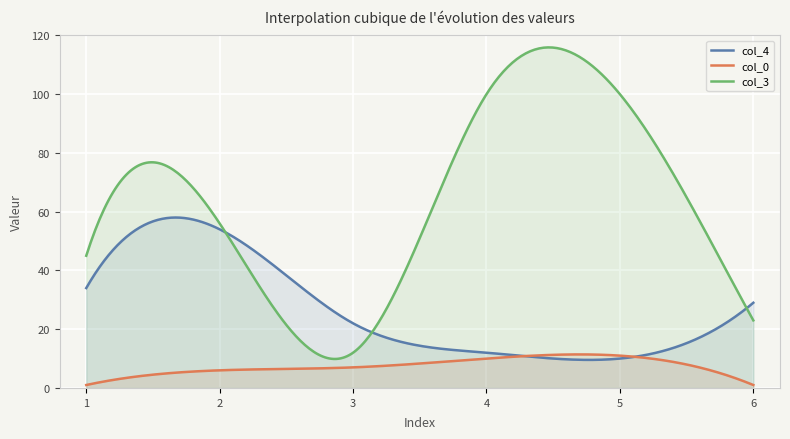

Is the value of col_0 at 6.0 greater than the value of col_3 at 1.0?

No